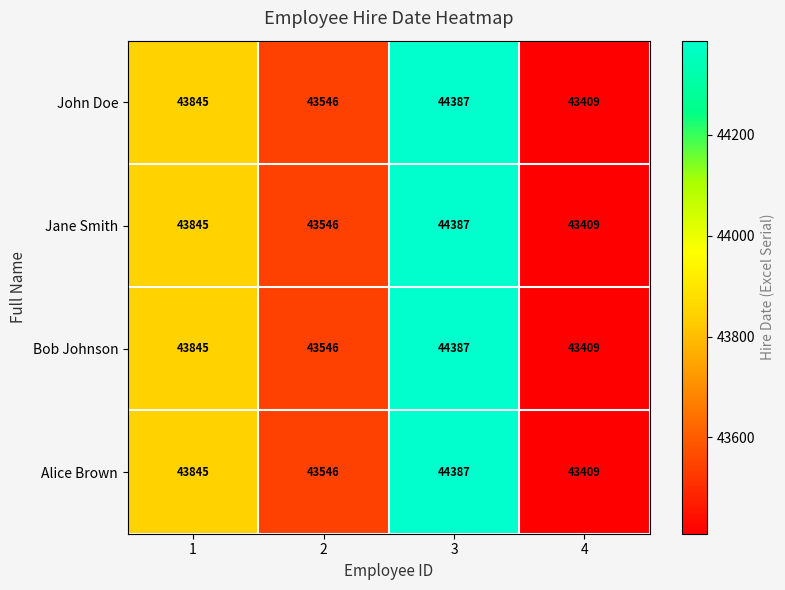

At which category does the chart reach its peak across all series?

3